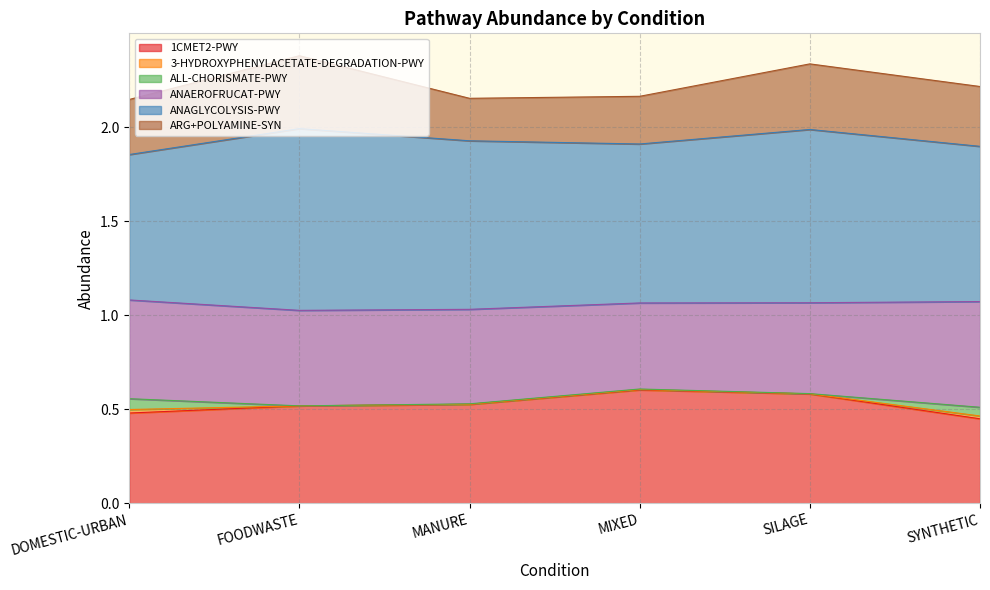

True or false: 3-HYDROXYPHENYLACETATE-DEGRADATION-PWY has more than 0 points higher than both neighbors.

True